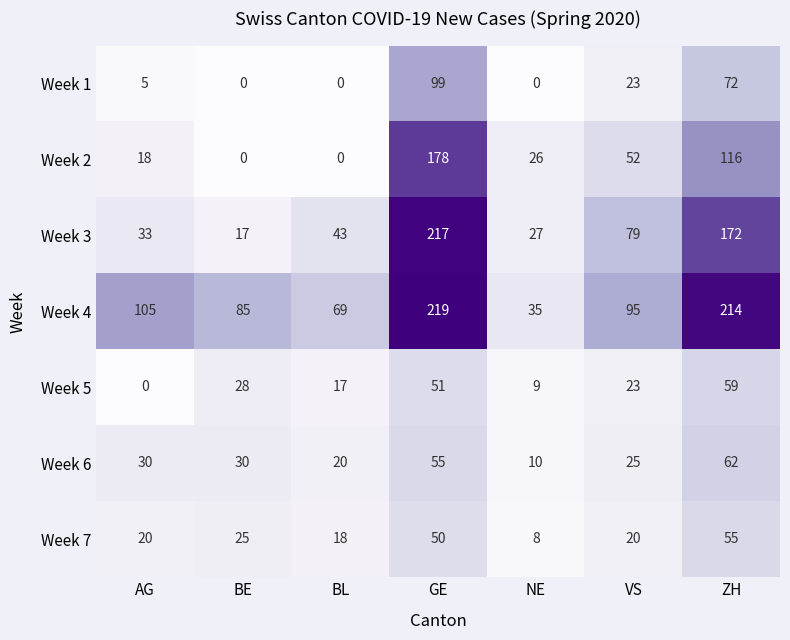

Between BL and NE, which series saw the biggest shift?

Week 4